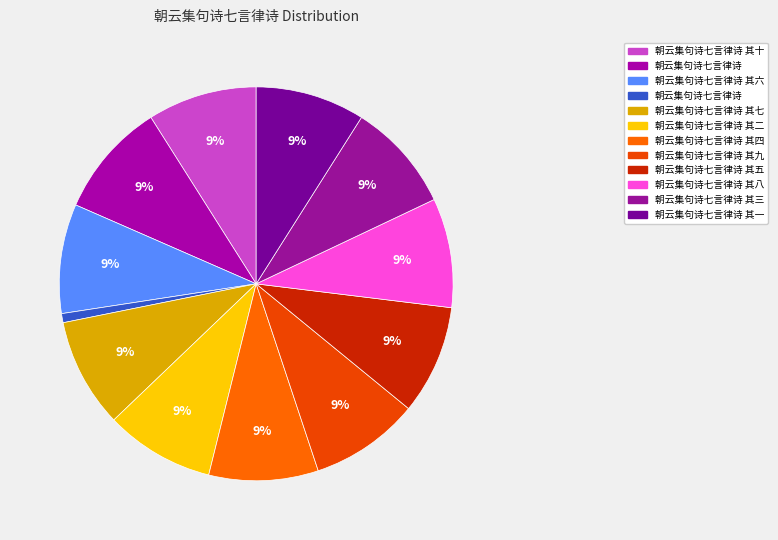

What is the largest slice in the pie chart?

朝云集句诗七言律诗